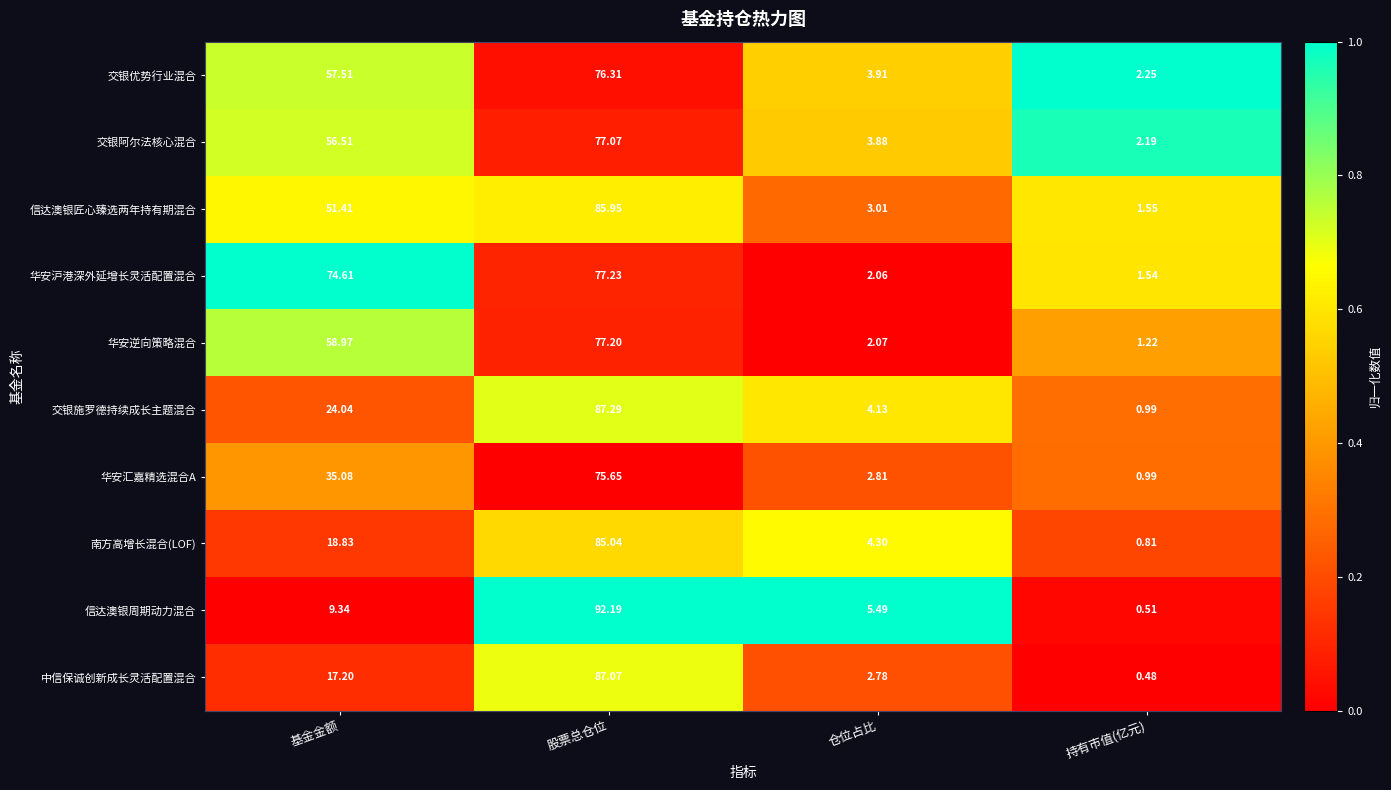

What is the total value across all series at 股票总仓位?

821.0